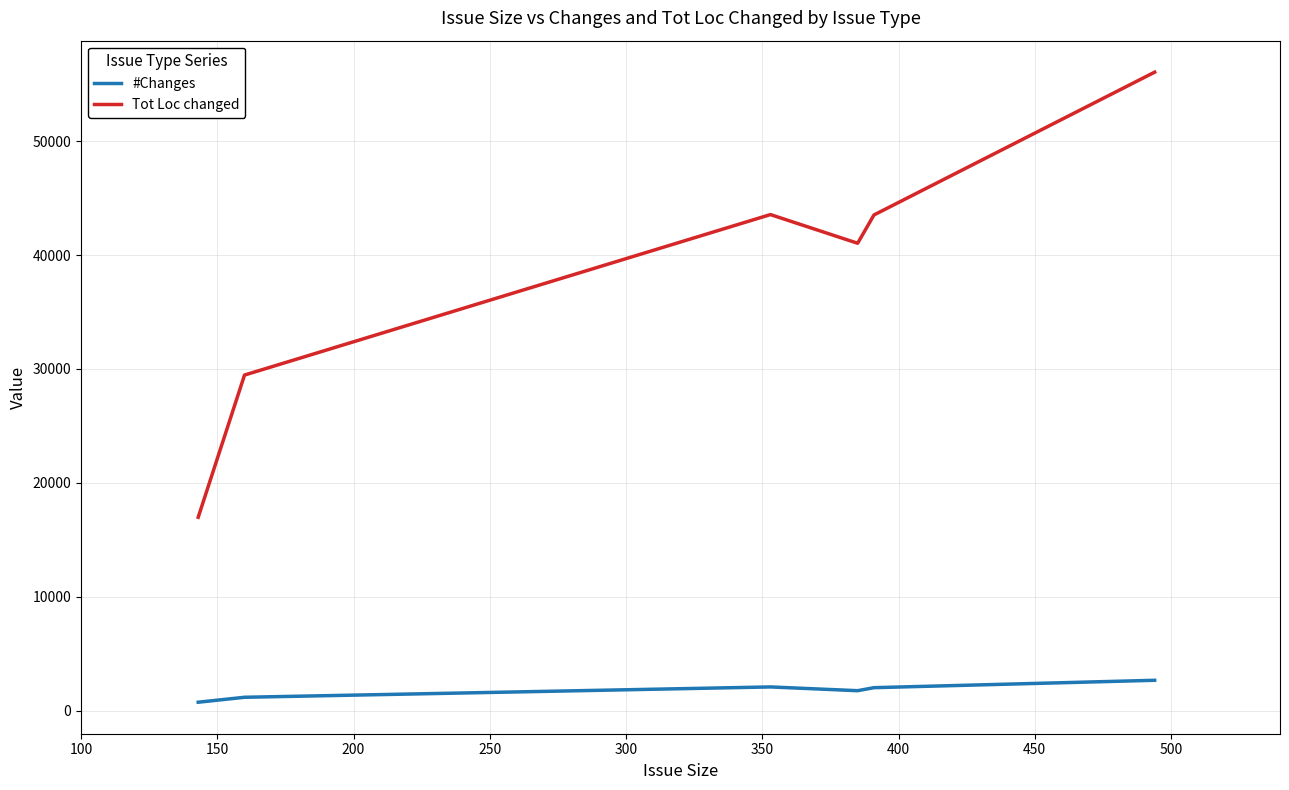

What is the highest value of the Tot Loc changed series?

56053